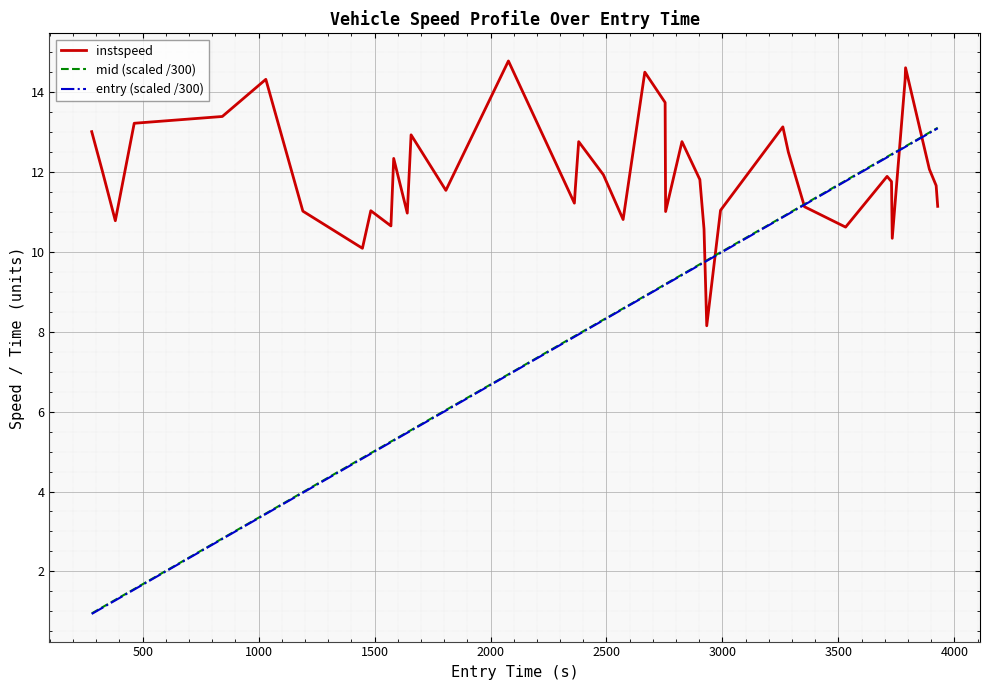

What is the minimum value for entry (scaled /300)?

0.9